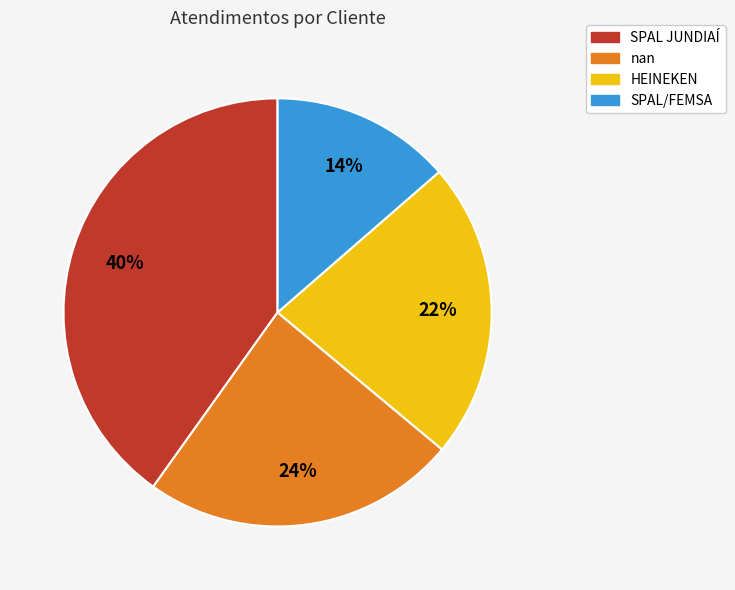

What is the ratio of the value at SPAL/FEMSA to the value at HEINEKEN?

0.6